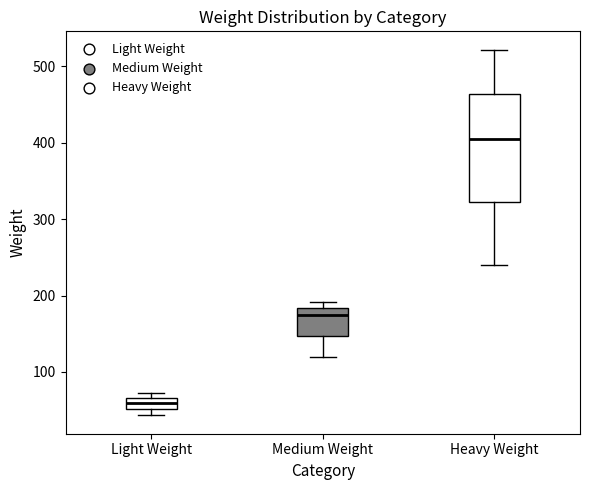

Which box's median line is the highest?

Heavy Weight